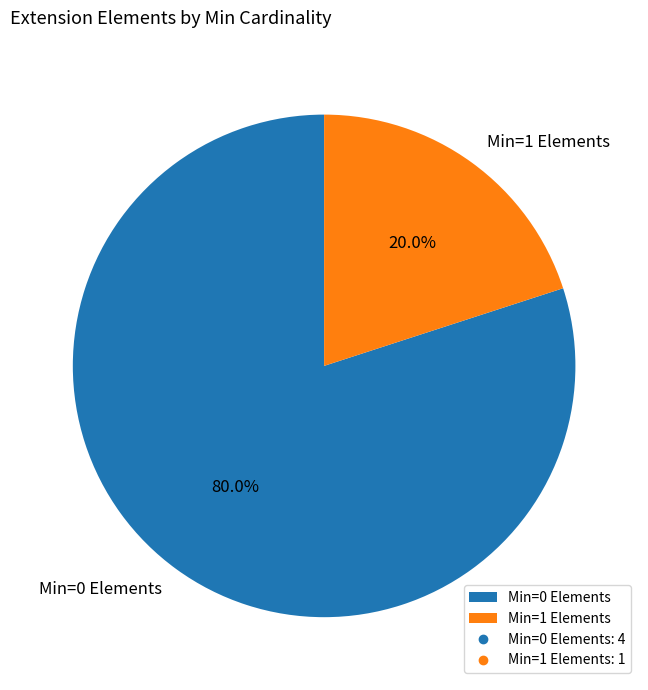

Which category has the biggest portion of the pie?

Min=0 Elements